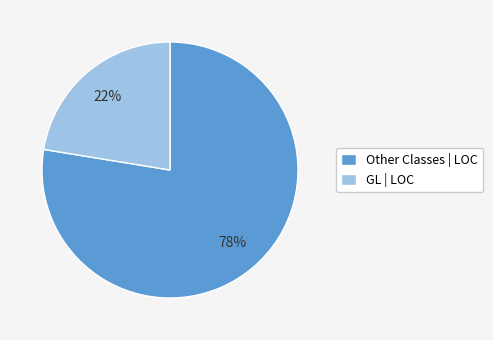

To the nearest percent, what is the combined percentage of GL | LOC and Other Classes | LOC?

100%